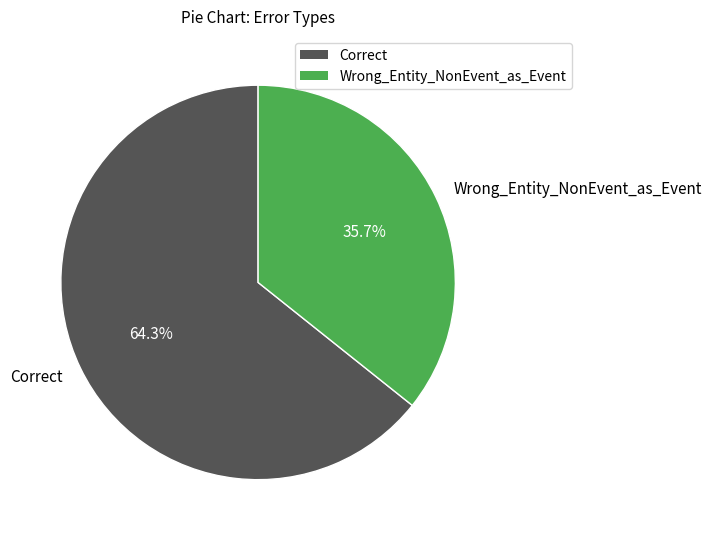

To the nearest percent, what is the difference between the Wrong_Entity_NonEvent_as_Event and Correct slice percentages?

29%